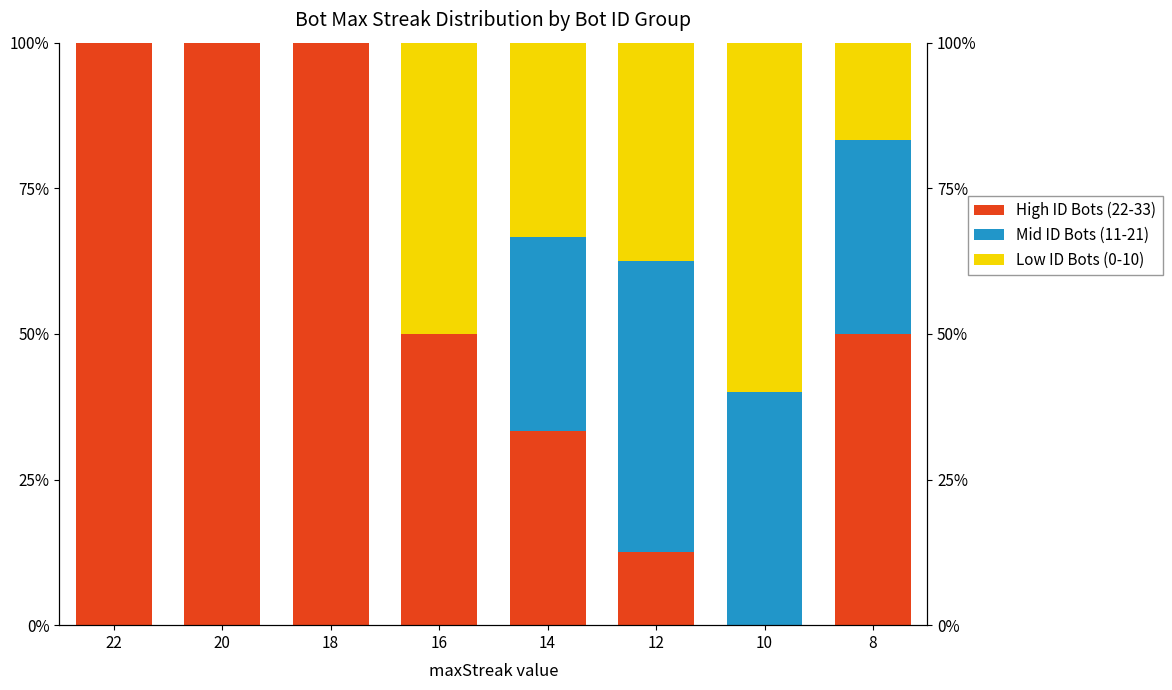

What is the sum of all Low ID Bots (0-10) values?

197.5